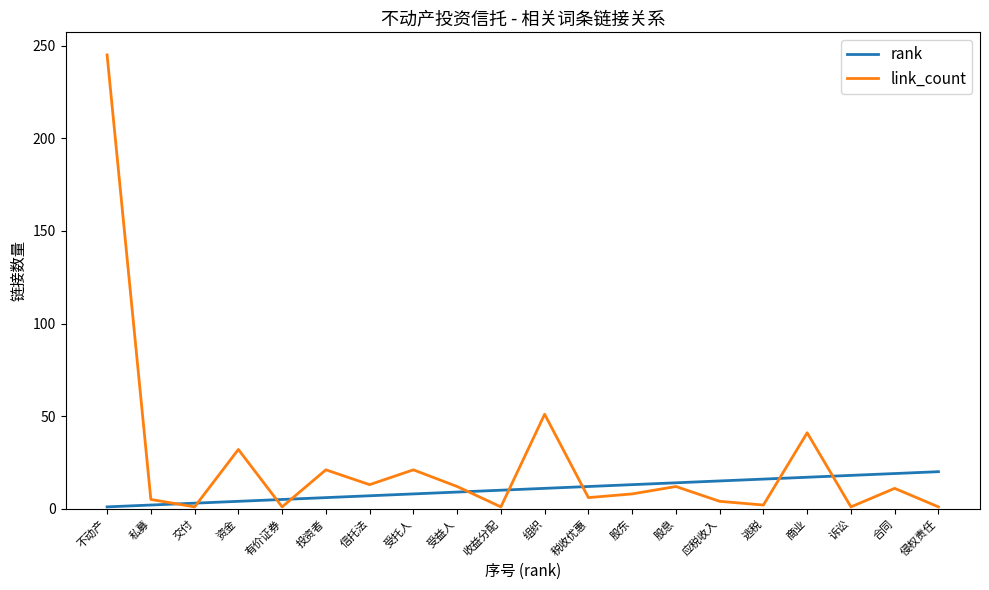

What position from the left is 税收优惠?

12